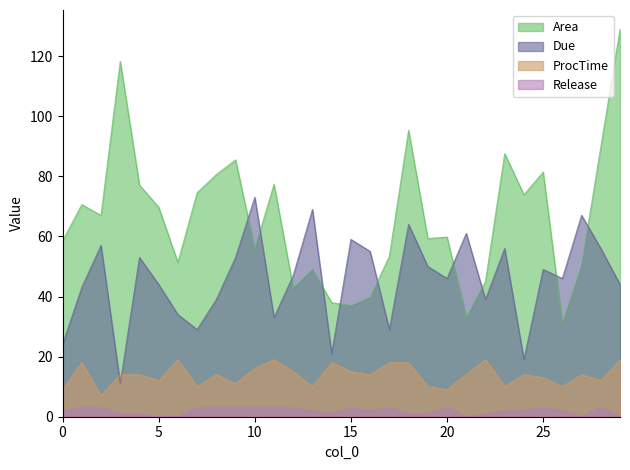

Which category has the lowest value in the Release series?

5